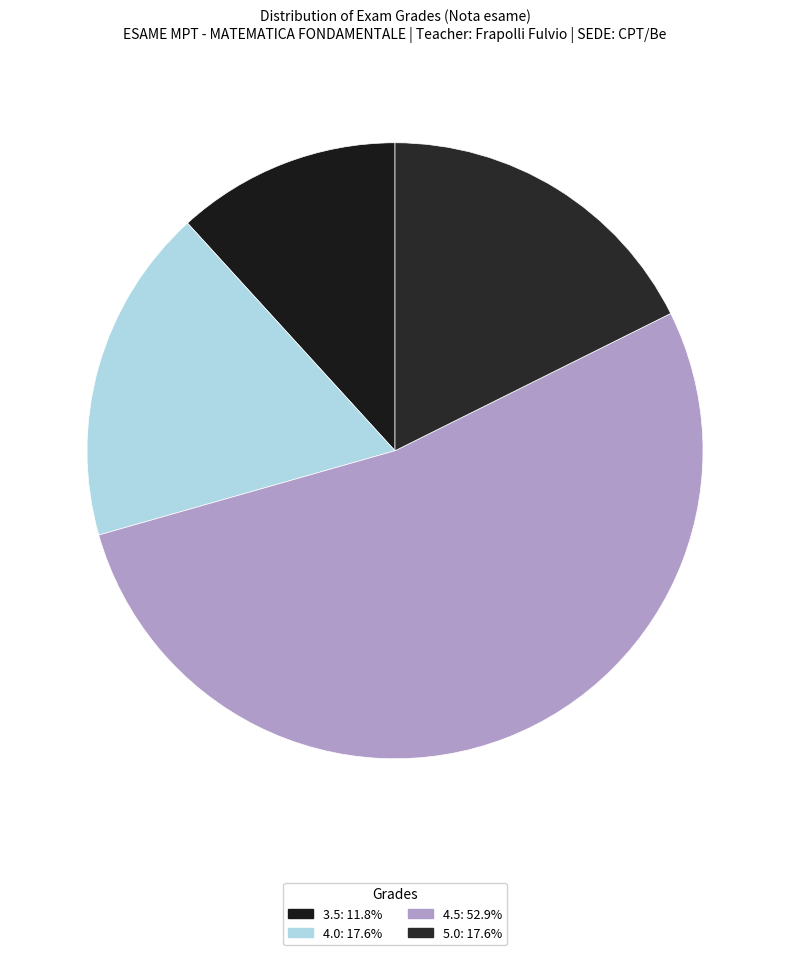

How many segments does this pie chart have?

4